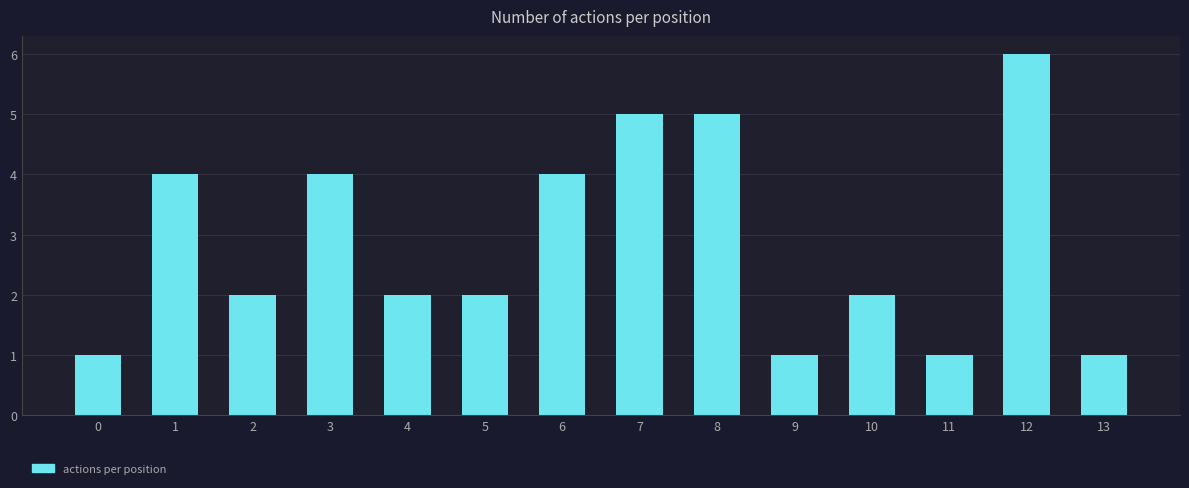

How many bars are there in total?

14